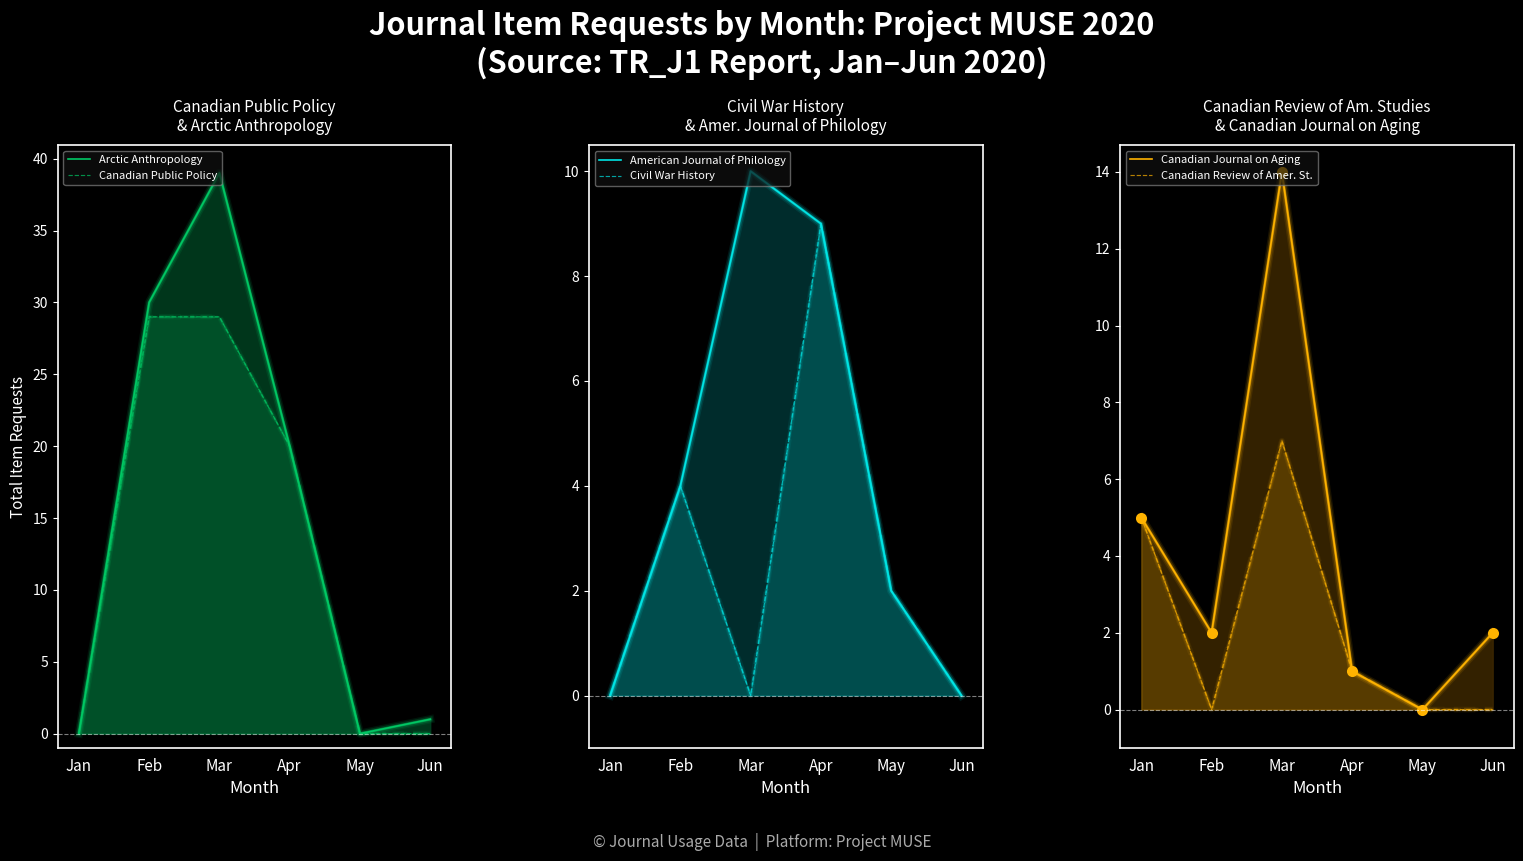

How many American Journal of Philology values are between 0 and 9?

5